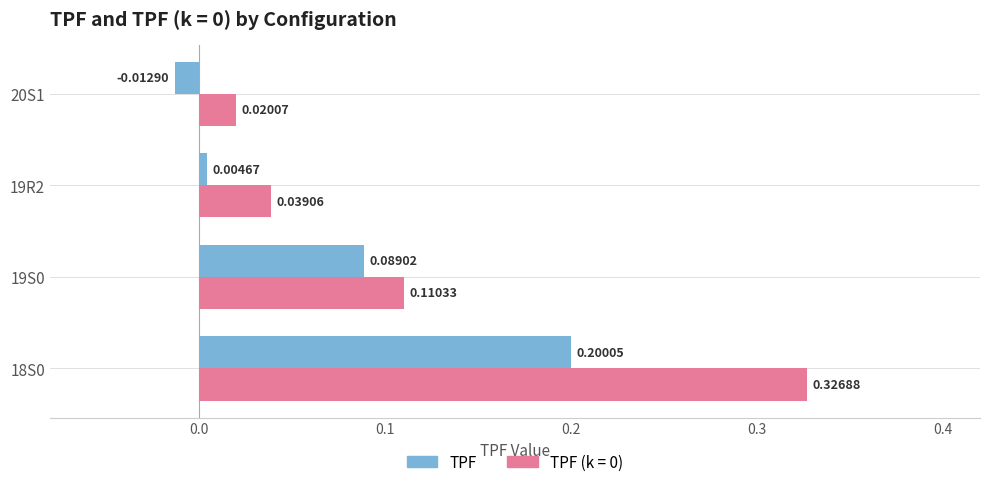

At how many categories does at least one series exceed 0?

4